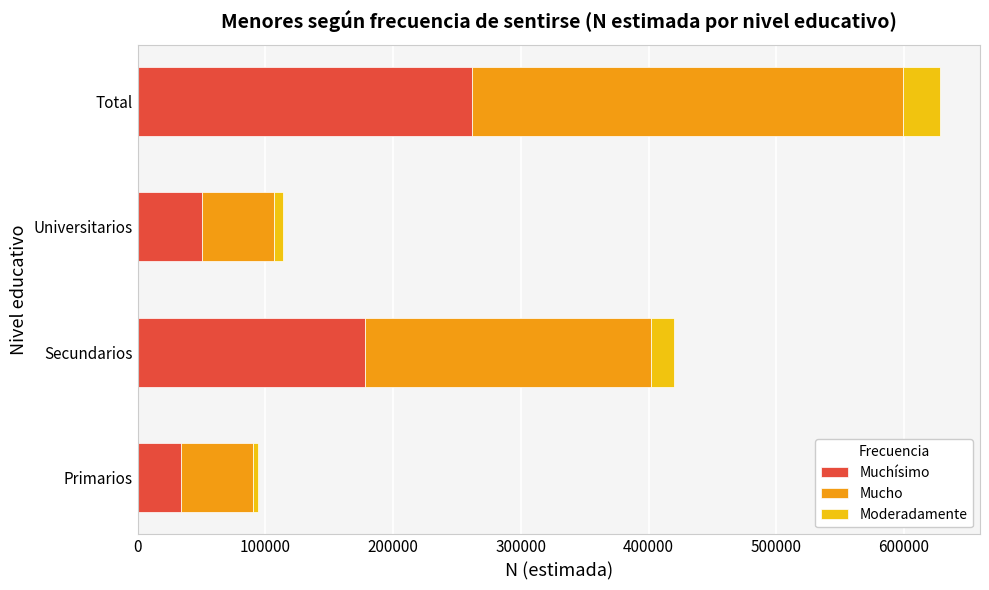

Which category has the lowest value in the Muchísimo series?

Primarios